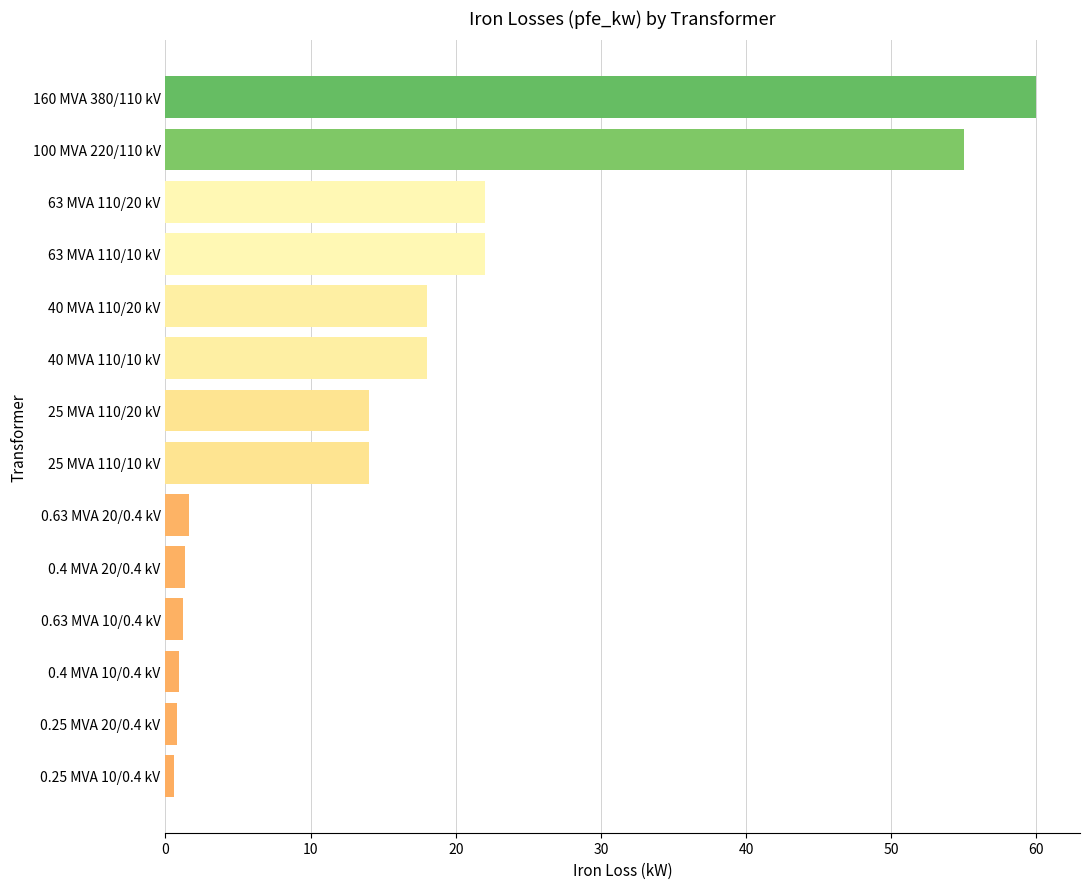

Count the number of categories in the chart.

14